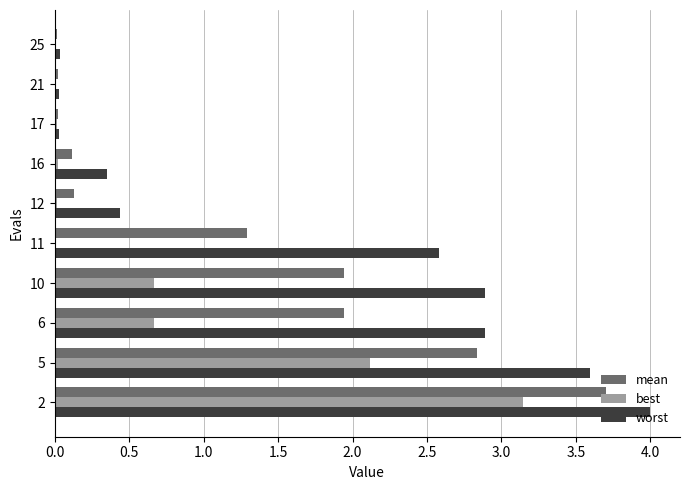

The worst series shows 5.2 at 2. True or false?

False